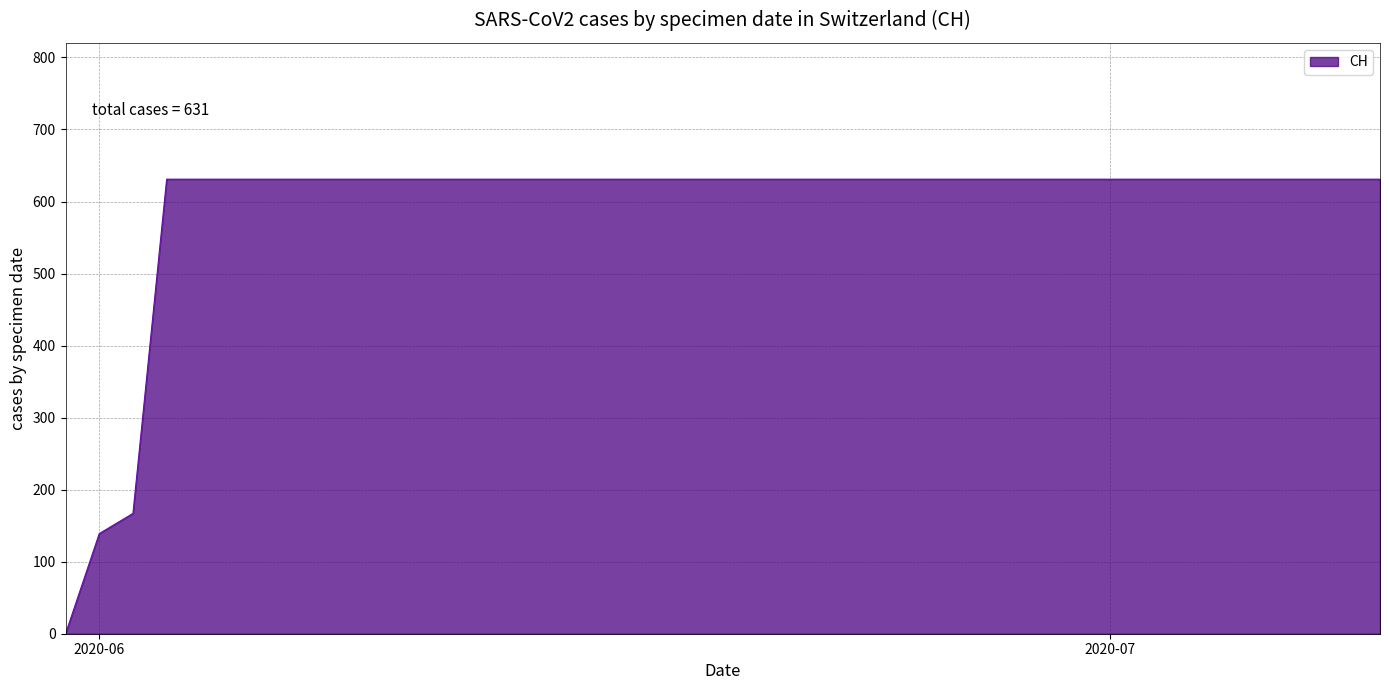

What is the difference between the maximum and minimum values?

631